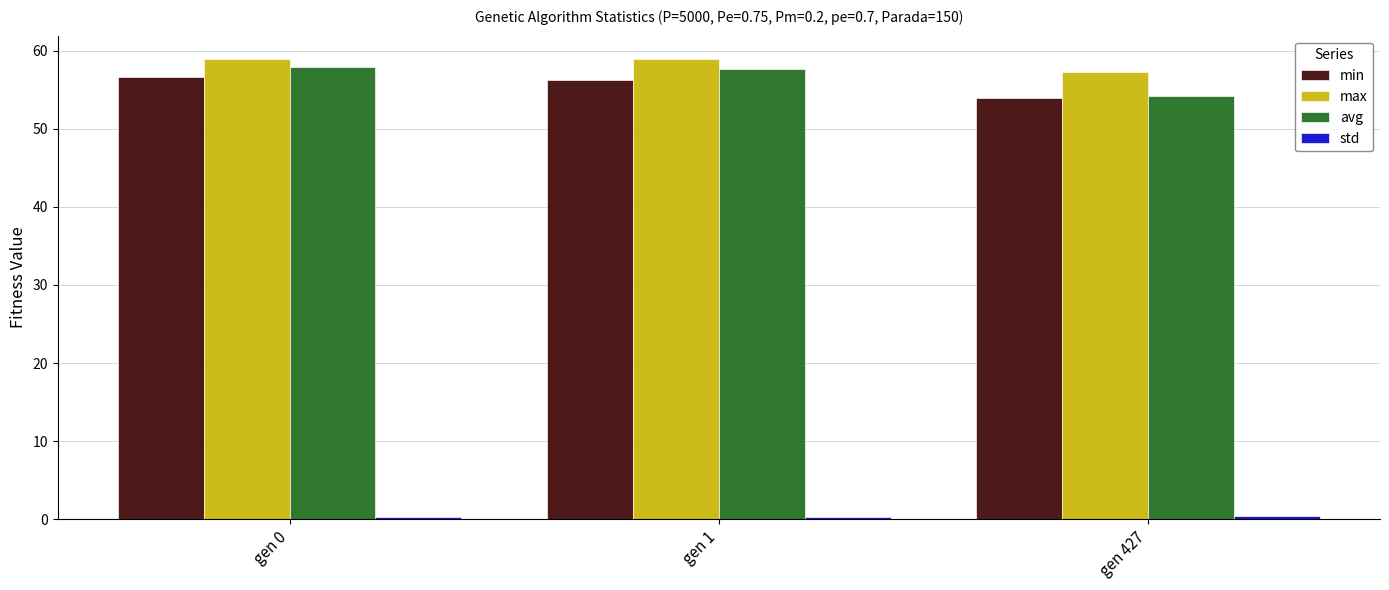

The max series shows 33.5 at gen 427. True or false?

False